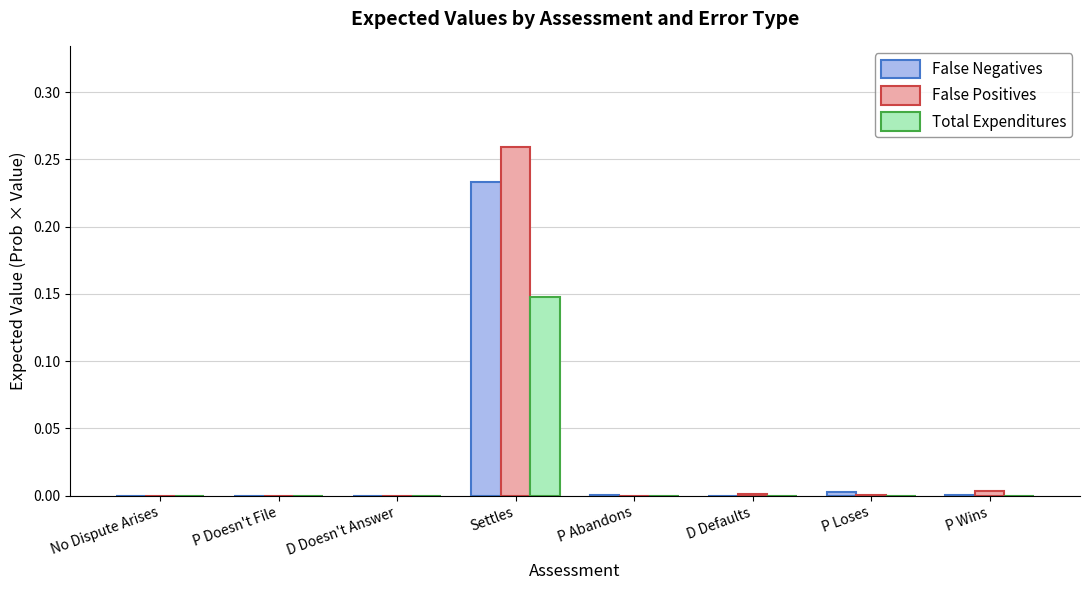

The False Negatives series shows 0.0 at P Loses. True or false?

True